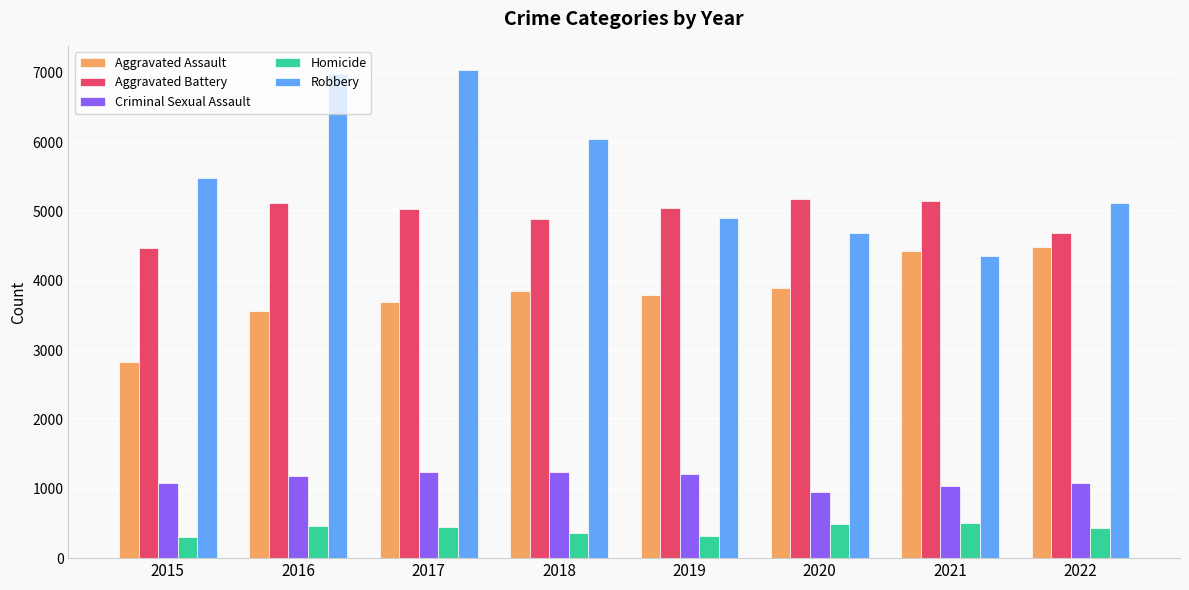

What is the maximum value for Aggravated Battery?

5181